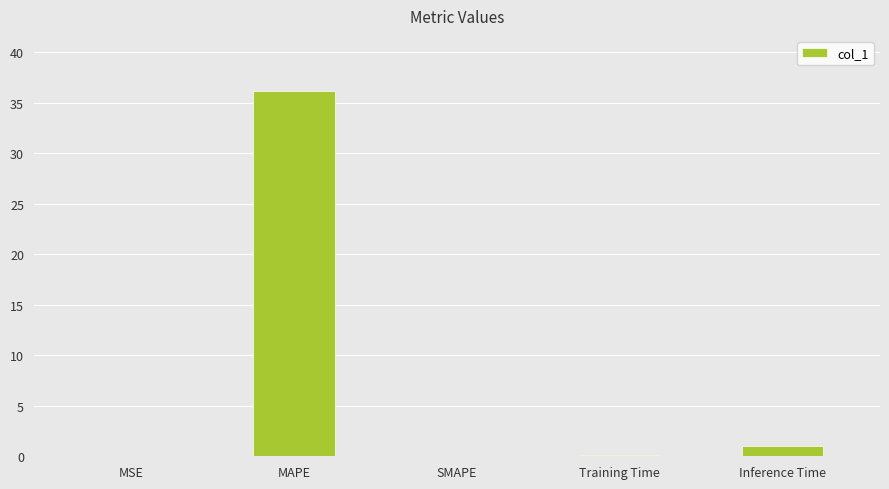

Are the bars horizontal?

No